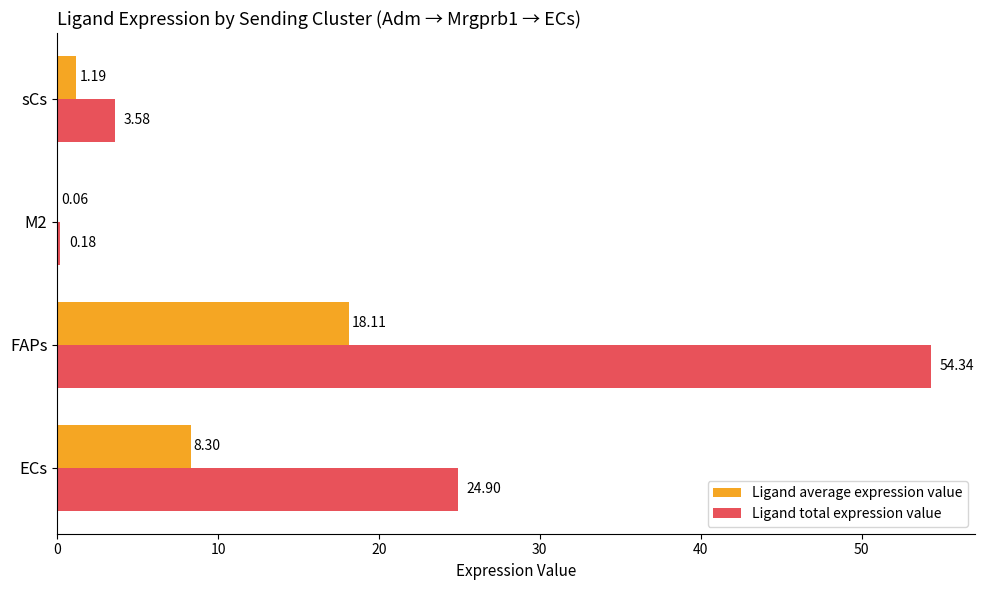

What is the sum of all Ligand total expression value values?

83.0